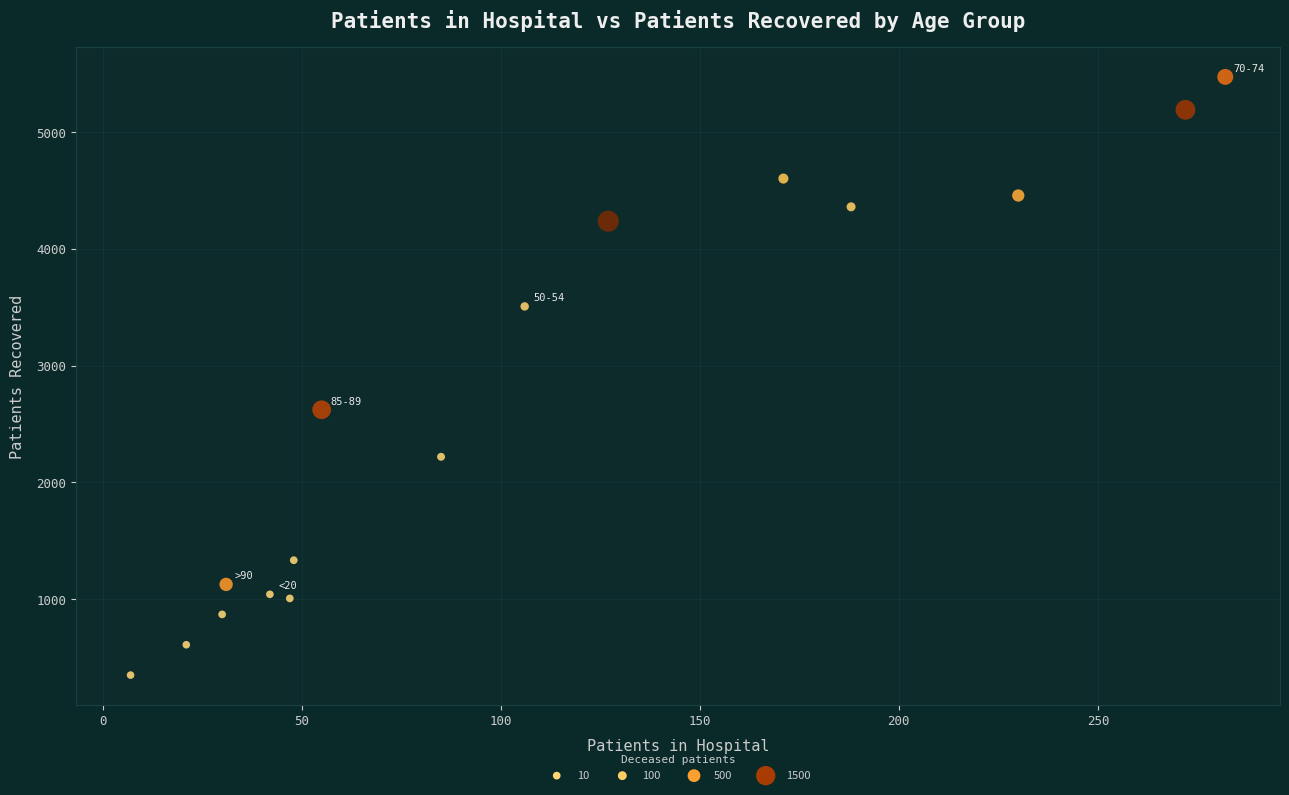

What Y value in the scatter plot is closest to 2912?

2623